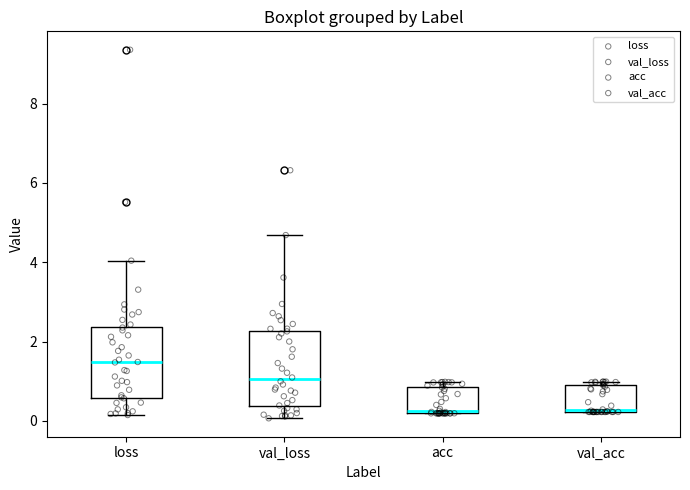

Reading left to right, read every box against the y-axis: the position of its median line, the range the box covers, and the ends of its whiskers. The values are not printed on the chart, so give them approximately, as read against the axis.

loss: median 1.4, box 0.6 to 2.4, whiskers 0.2 to 4.0
val_loss: median 1.0, box 0.4 to 2.2, whiskers 0.0 to 4.6
acc: median 0.2, box 0.2 to 0.8, whiskers 0.2 to 1.0
val_acc: median 0.2, box 0.2 to 1.0, whiskers 0.2 to 1.0 (just above the box's upper edge)